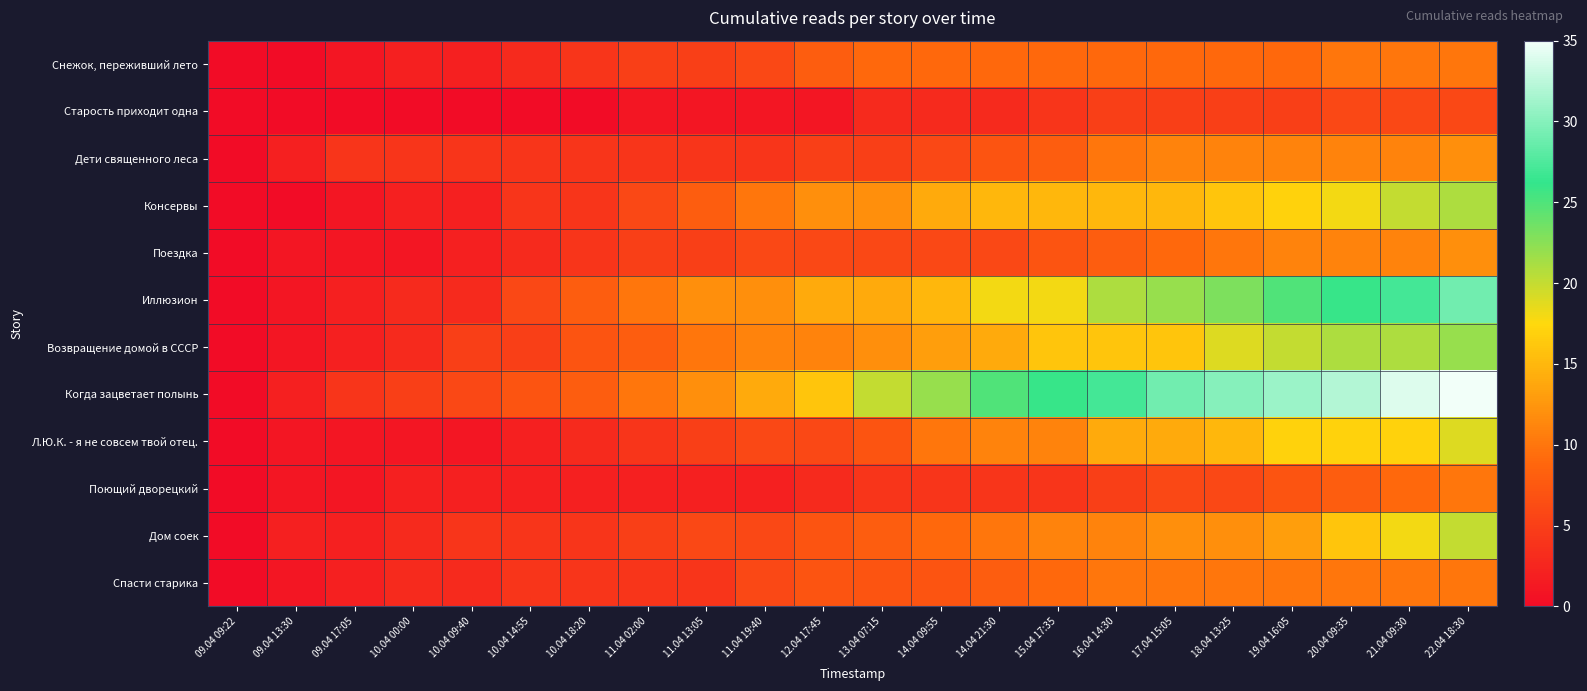

Which series changed the most between 10.04 14:55 and 14.04 21:30?

Когда зацветает полынь